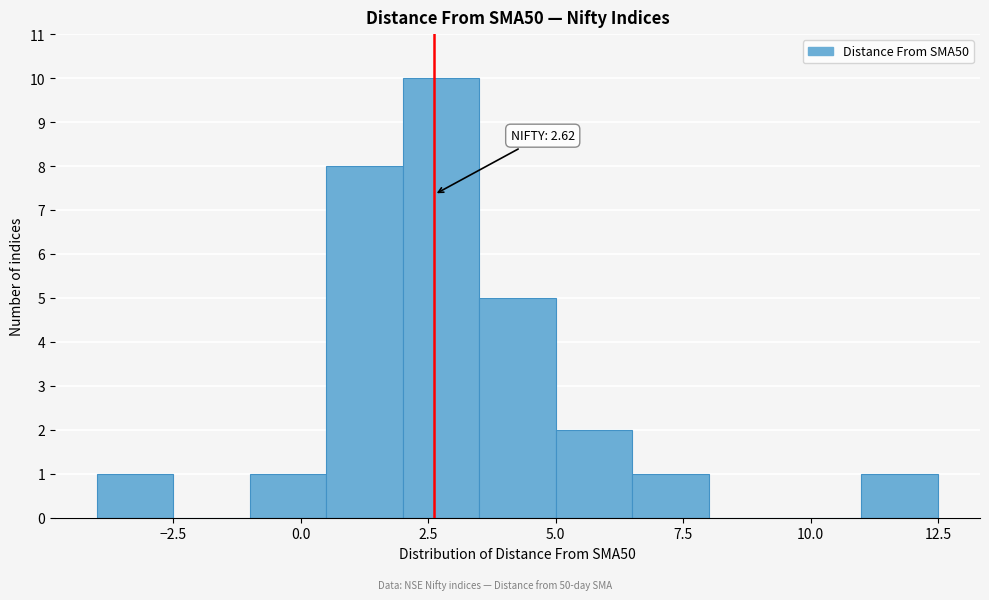

Around what value on the x-axis is the tallest bar? Give the approximate position of its centre, as read against the axis.

3.0